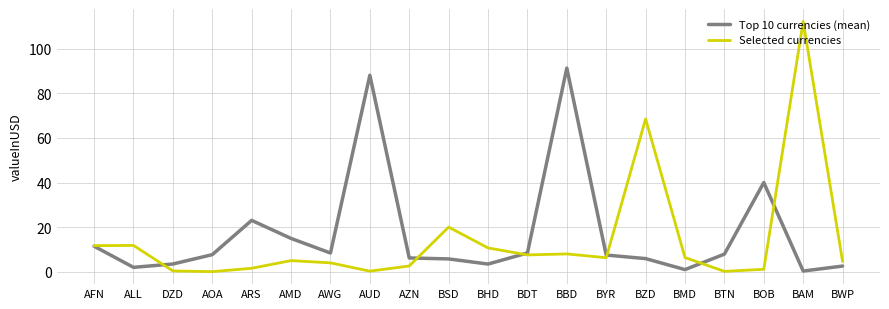

What is the maximum value for Selected currencies?

112.2